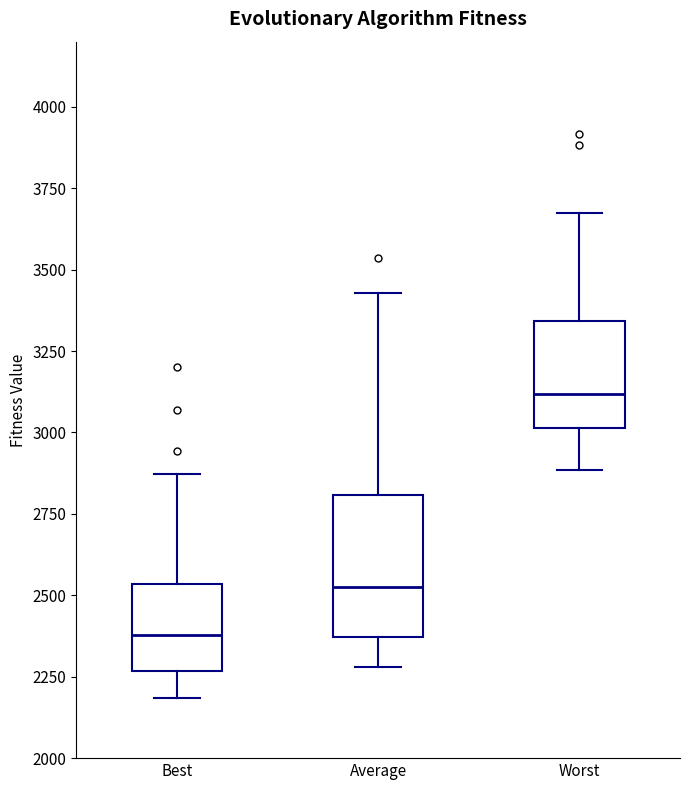

Which box has the lowest median line?

Best